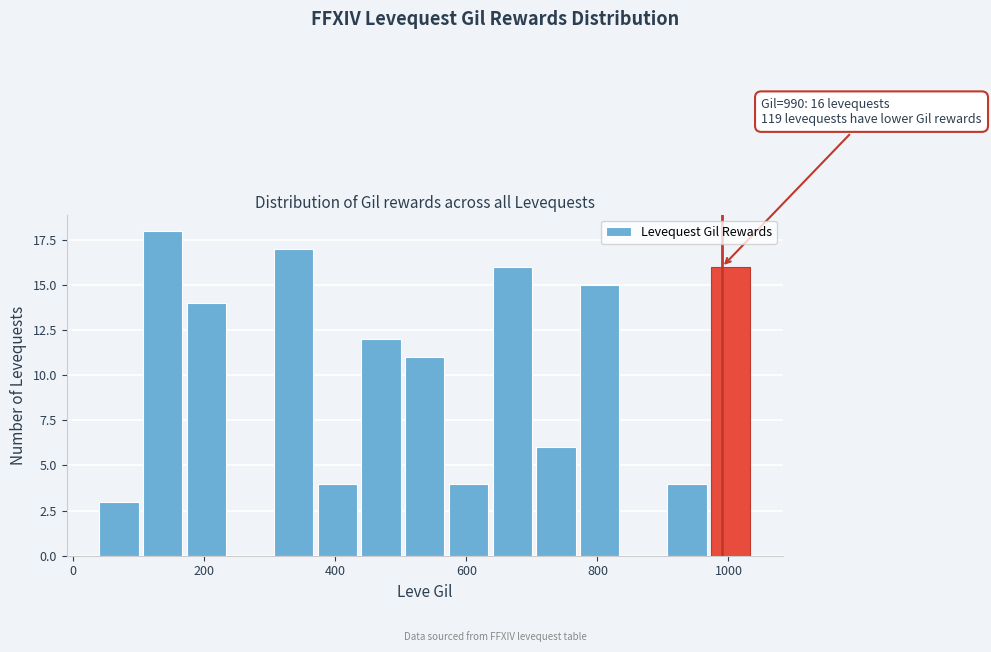

Around what value on the x-axis is the tallest bar? Give the approximate position of its centre, as read against the axis.

140